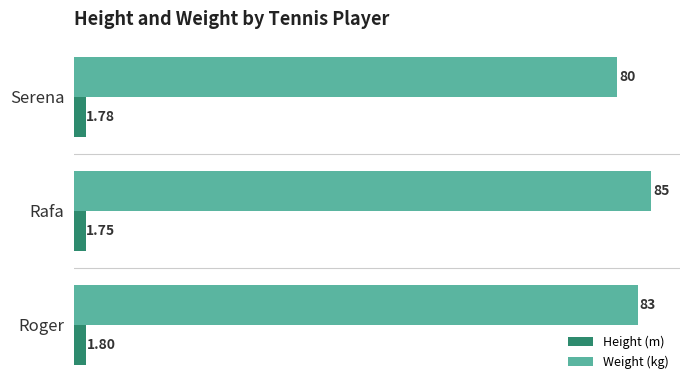

Which series changed the most between Serena and Roger?

Weight (kg)